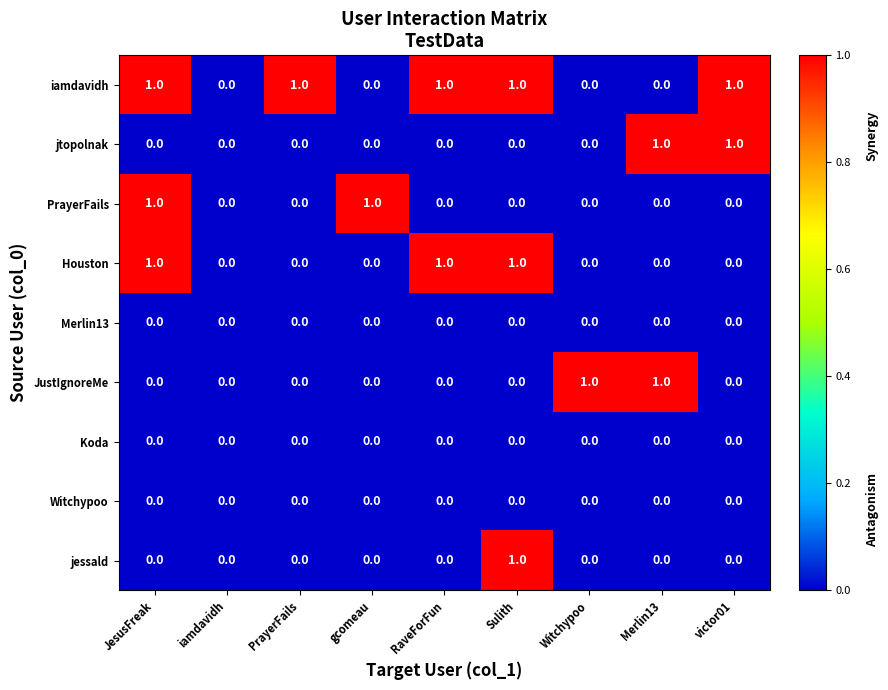

What is the total value across all series at JesusFreak?

3